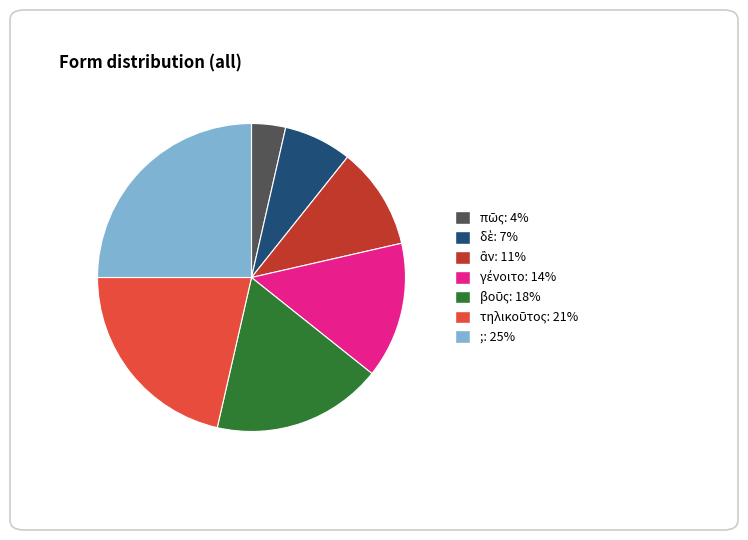

What is the largest slice in the pie chart?

;